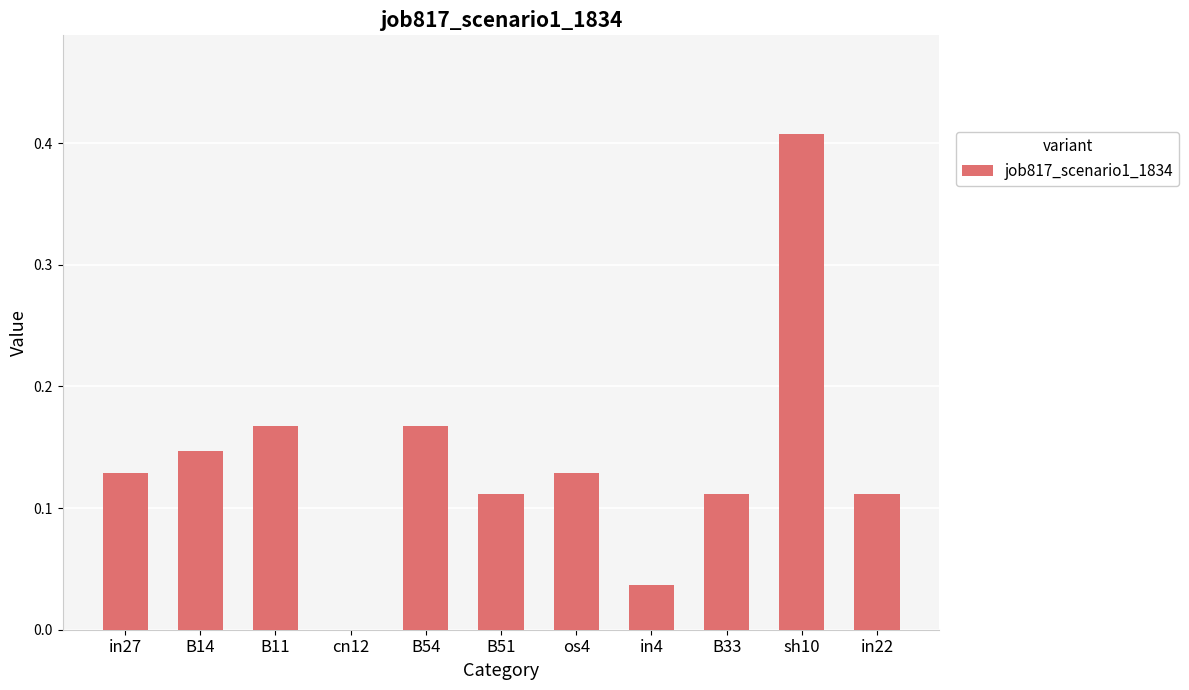

The chart shows a value of 0.2 at B33. True or false?

False